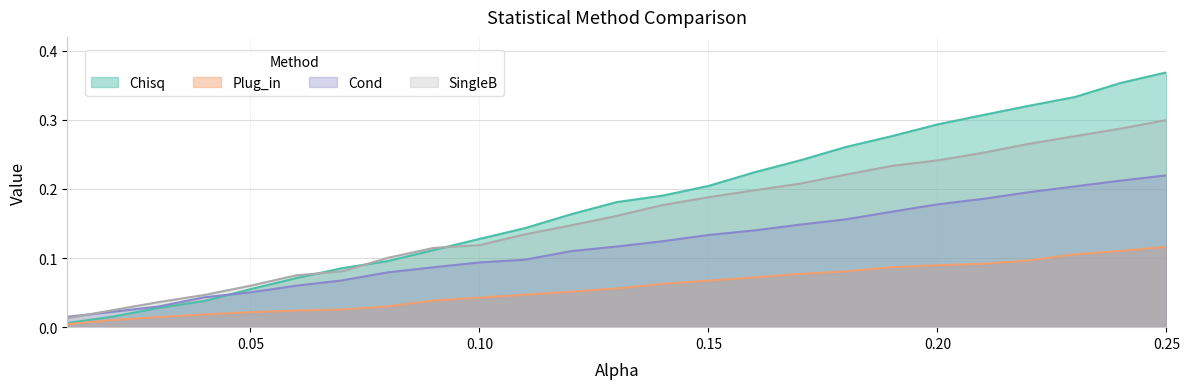

Which category has the highest value in the Cond series?

0.25